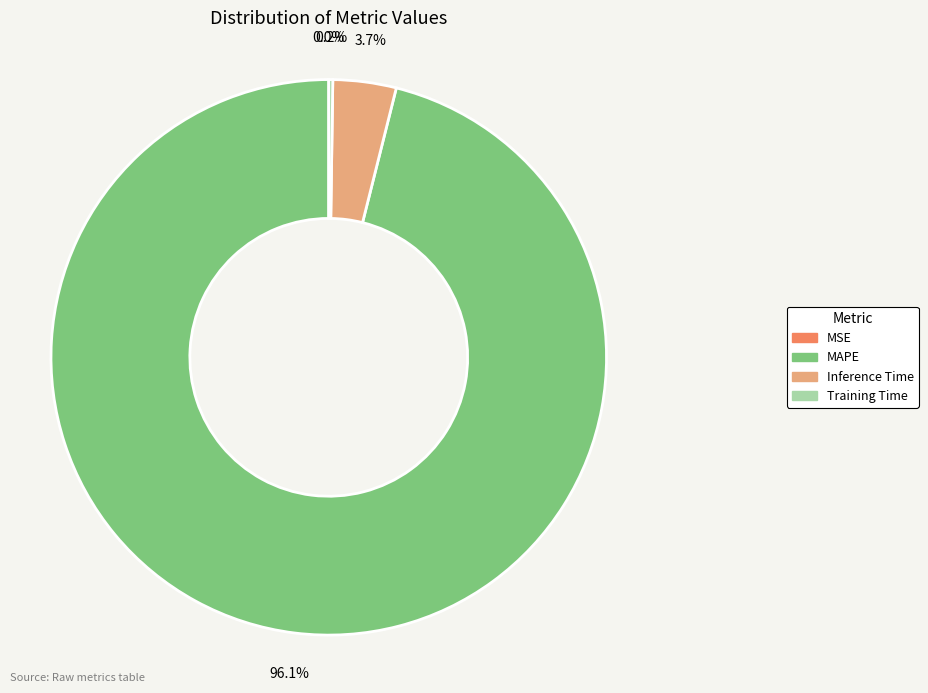

To the nearest percent, what portion does Inference Time represent?

4%